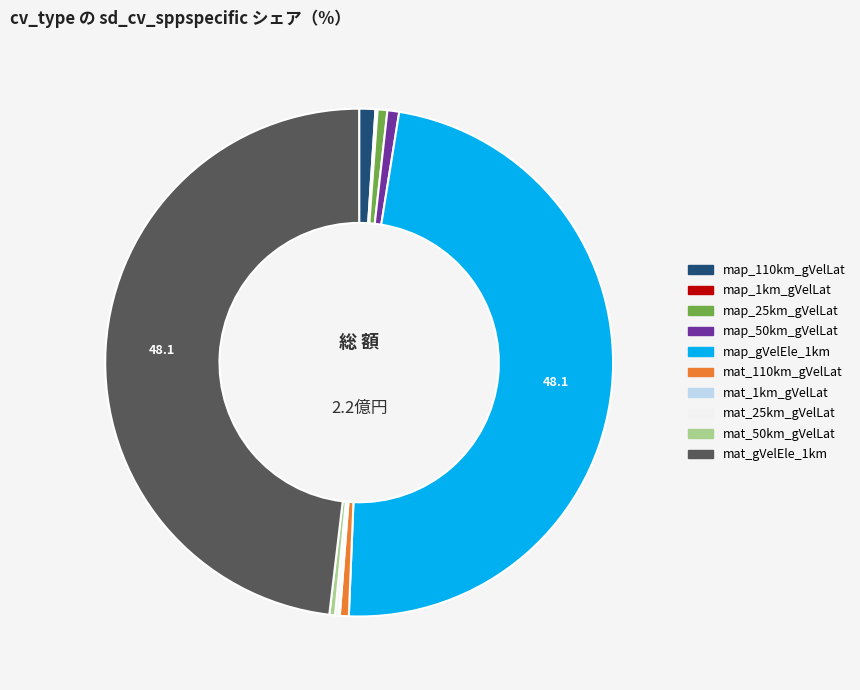

Does any single category account for the majority?

No